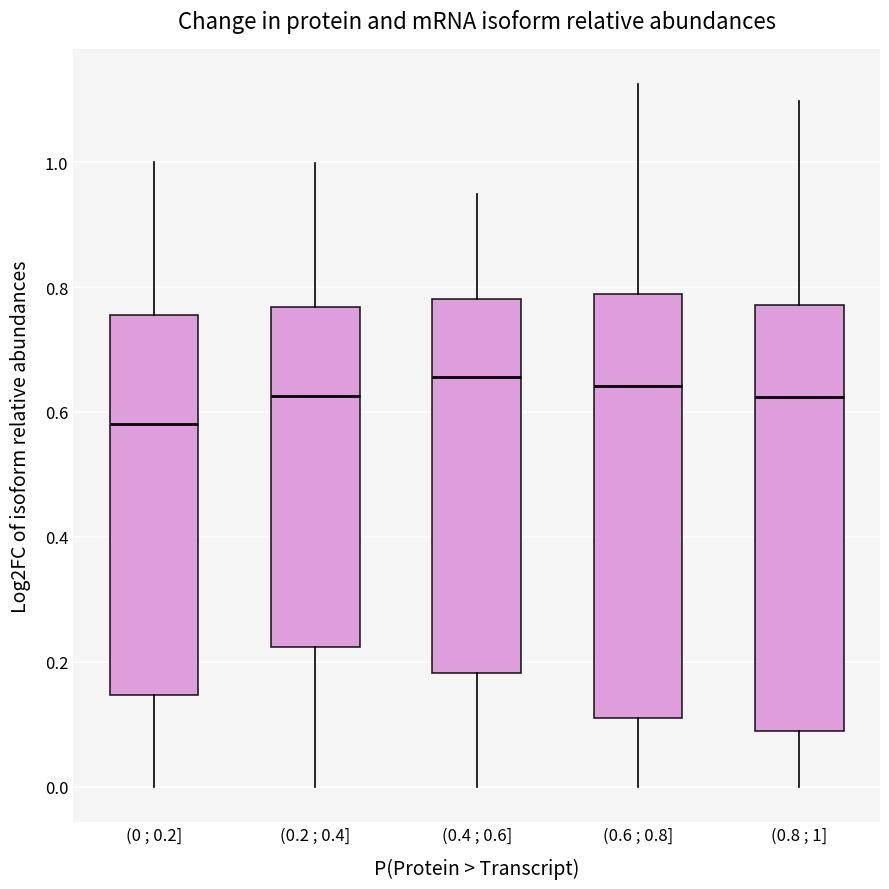

Reading left to right, transcribe this box plot: for each box, give where its median line is, the range the box spans, and where its two whiskers end, as read against the y-axis. The values are not printed on the chart, so give them approximately, as read against the axis.

(0 ; 0.2]: median 0.58, box 0.14 to 0.76, whiskers 0.00 to 1.00
(0.2 ; 0.4]: median 0.62, box 0.22 to 0.76, whiskers 0.00 to 1.00
(0.4 ; 0.6]: median 0.66, box 0.18 to 0.78, whiskers 0.00 to 0.94
(0.6 ; 0.8]: median 0.64, box 0.10 to 0.78, whiskers 0.00 to 1.12
(0.8 ; 1]: median 0.62, box 0.08 to 0.78, whiskers 0.00 to 1.10